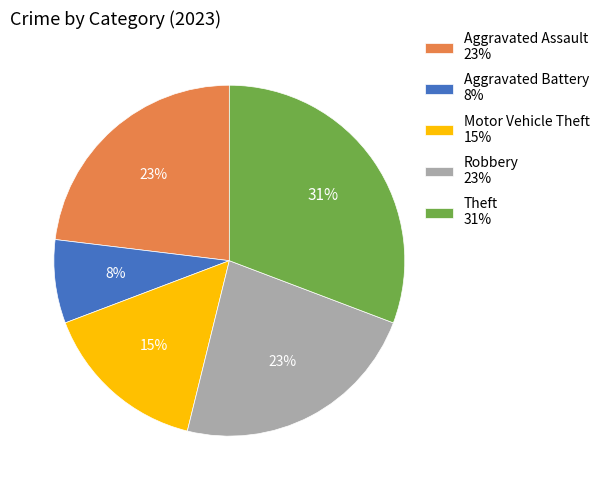

Count the number of slices in the pie.

5